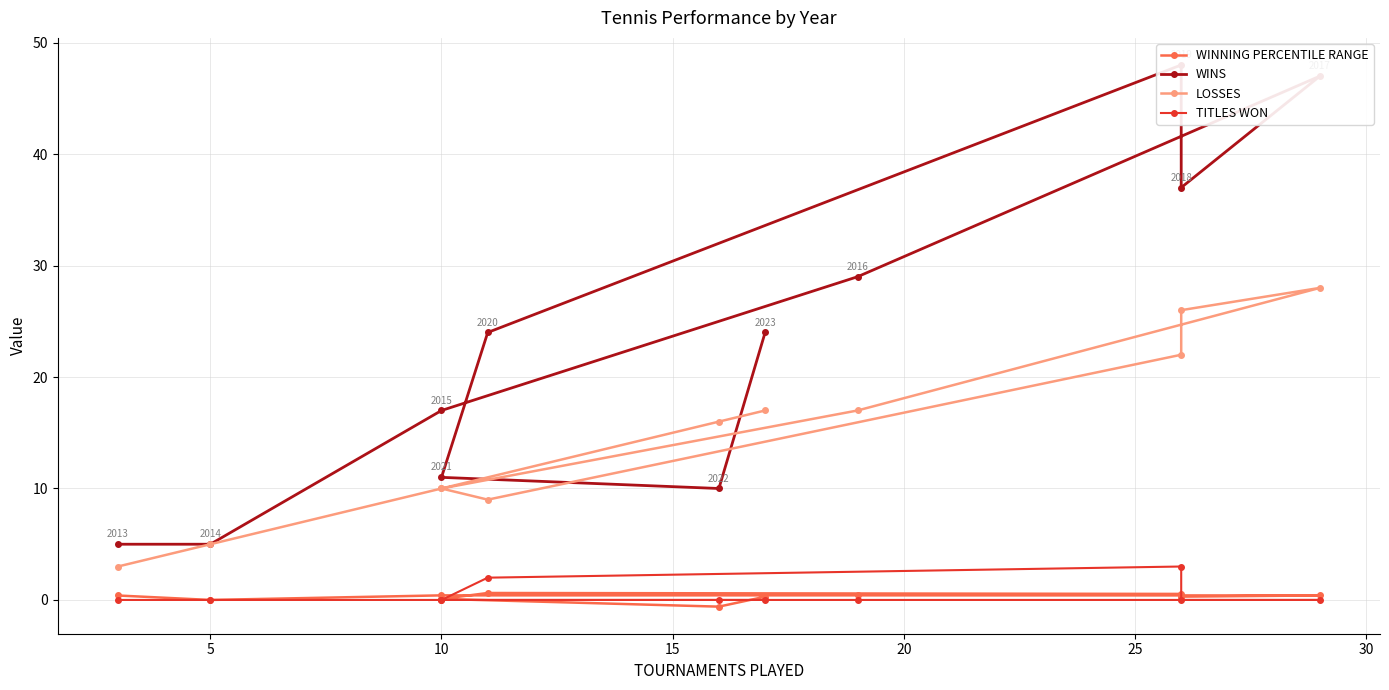

In WINNING PERCENTILE RANGE, how many points are lower than both neighbors (excluding endpoints)?

3